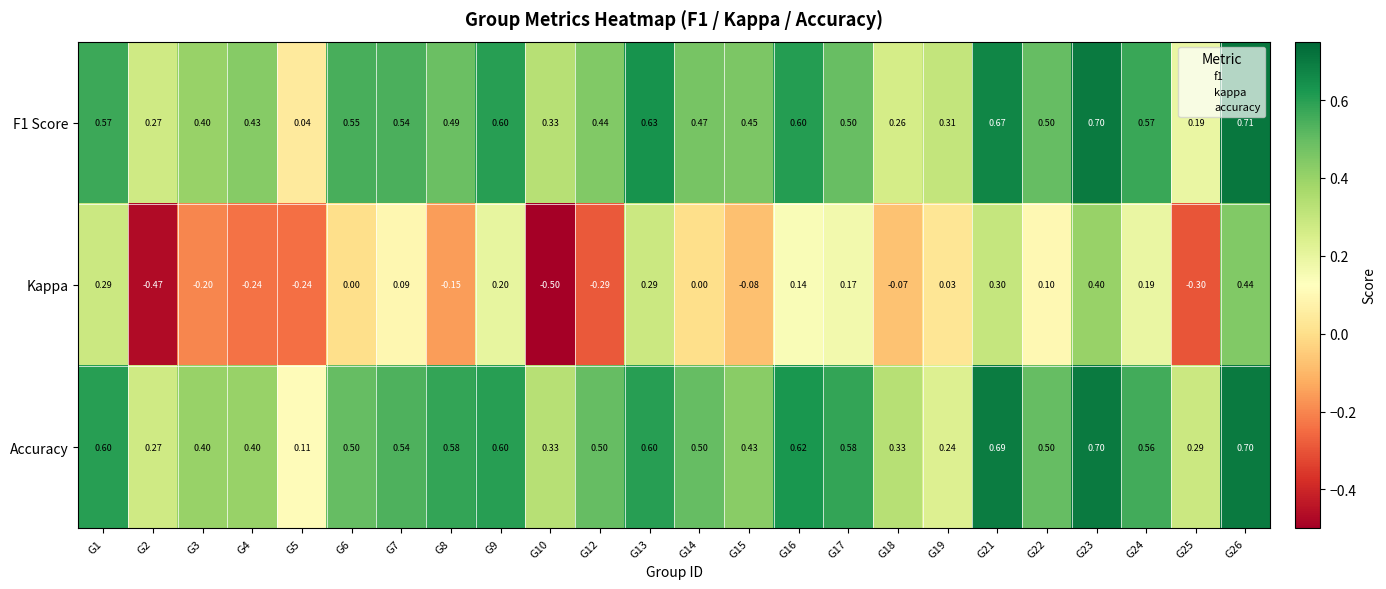

At which category does the chart reach its peak across all series?

G26